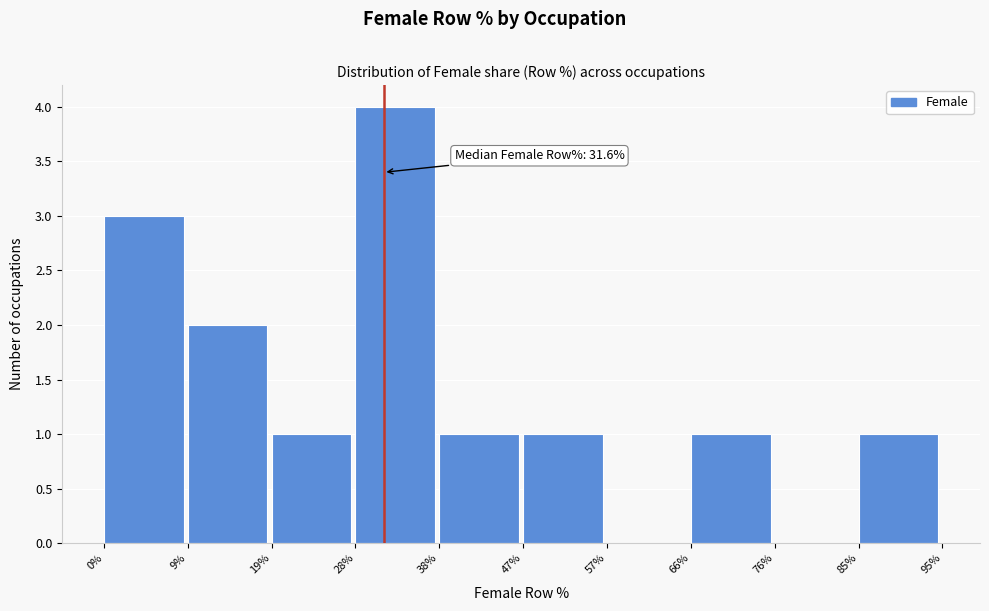

Which range on the x-axis has the tallest bar?

28% to 38%